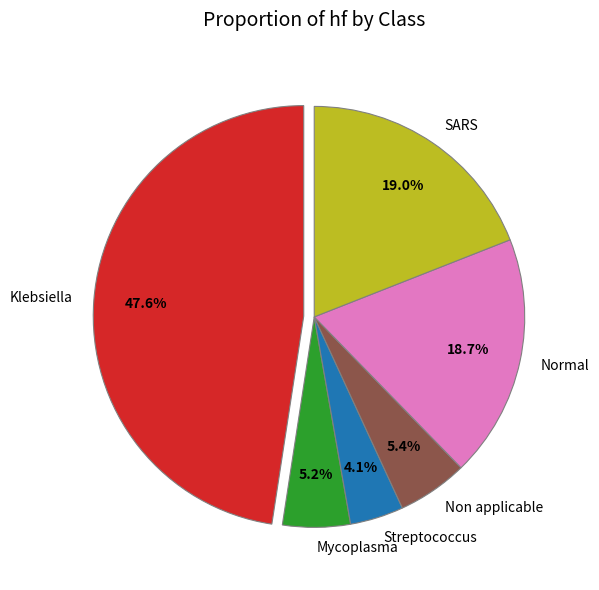

Which slice is the largest?

Klebsiella